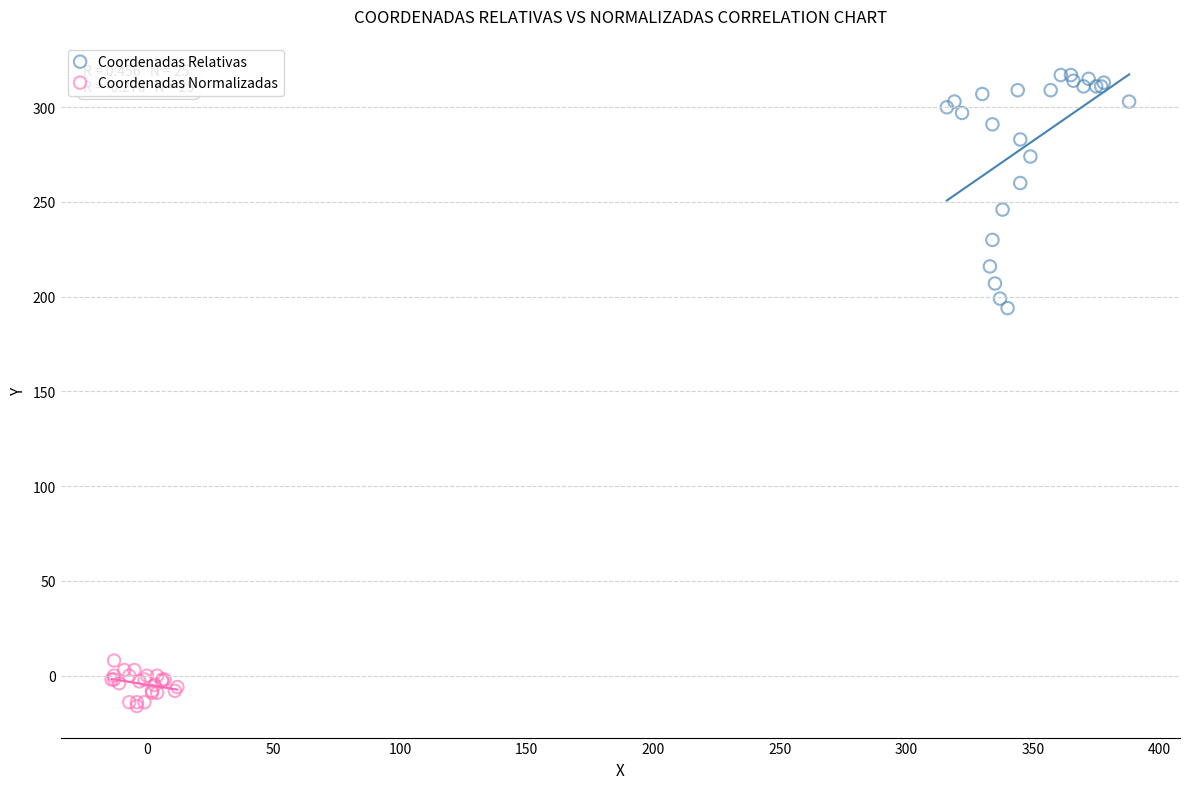

Which series contains the highest Y value?

Coordenadas Relativas